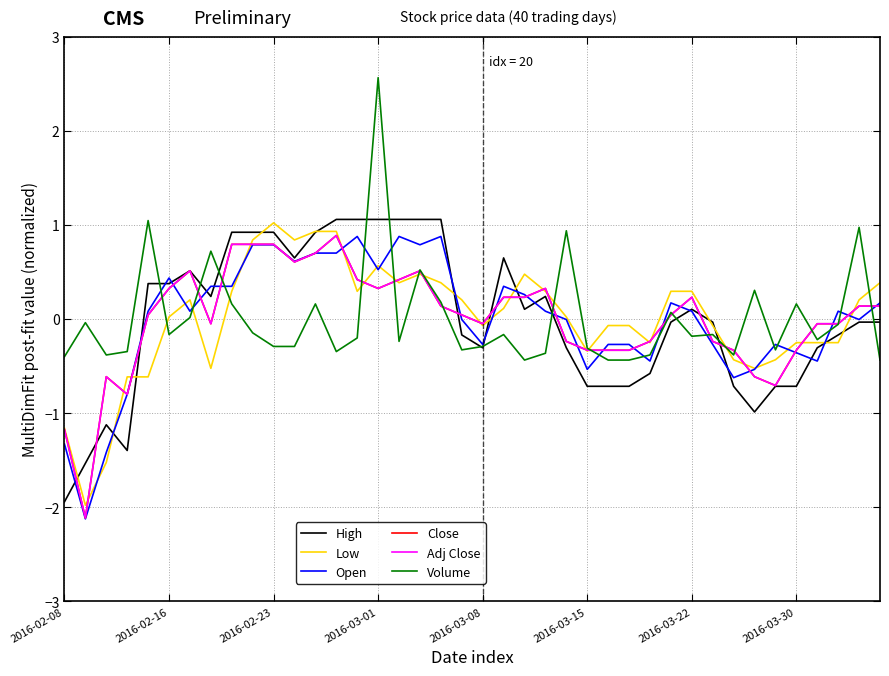

Which series has the largest total across all categories?

Low